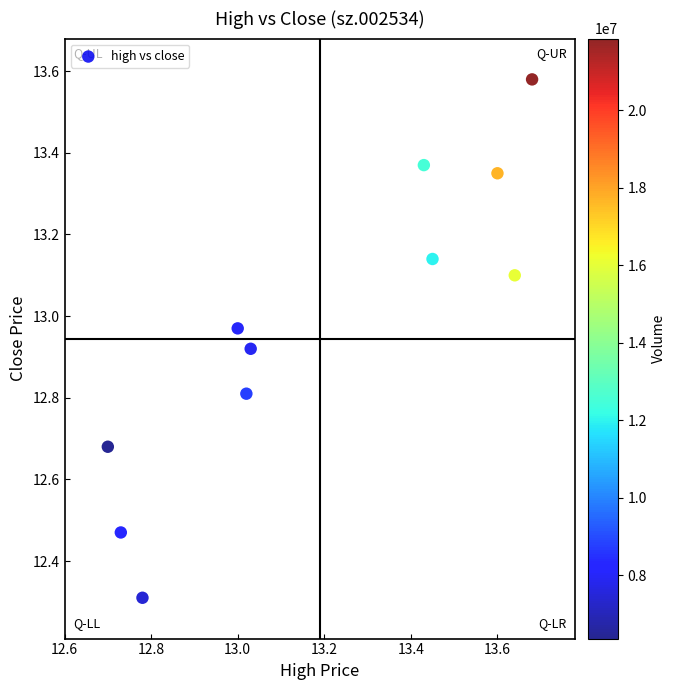

What Y value in the scatter plot is closest to 12?

12.3